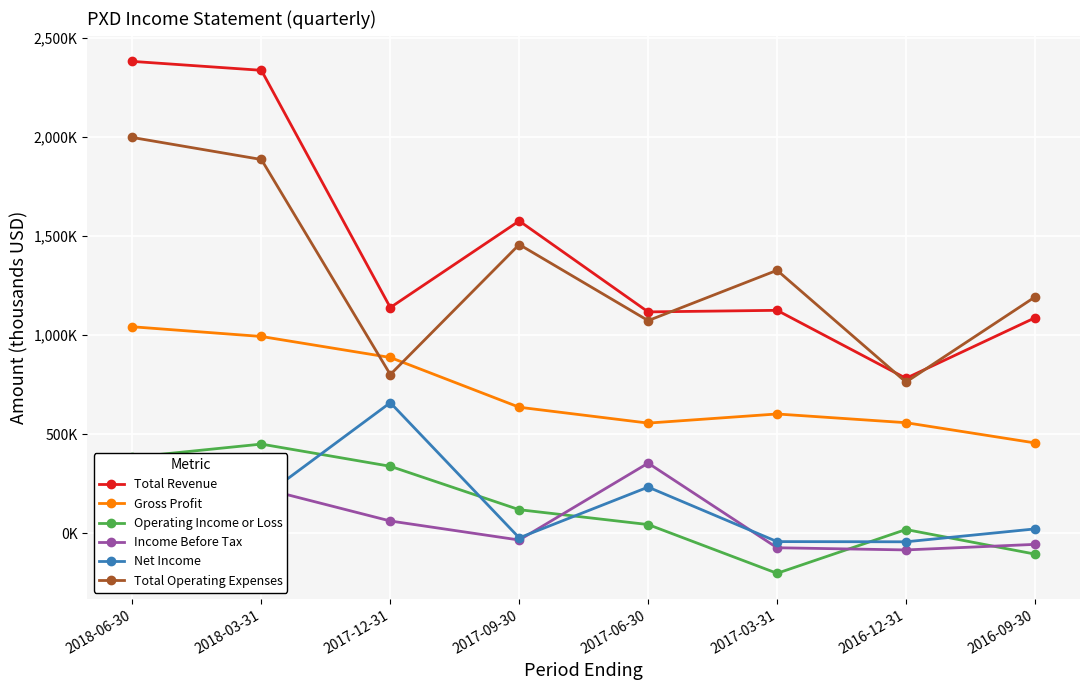

What position from the left is 2016-09-30?

8